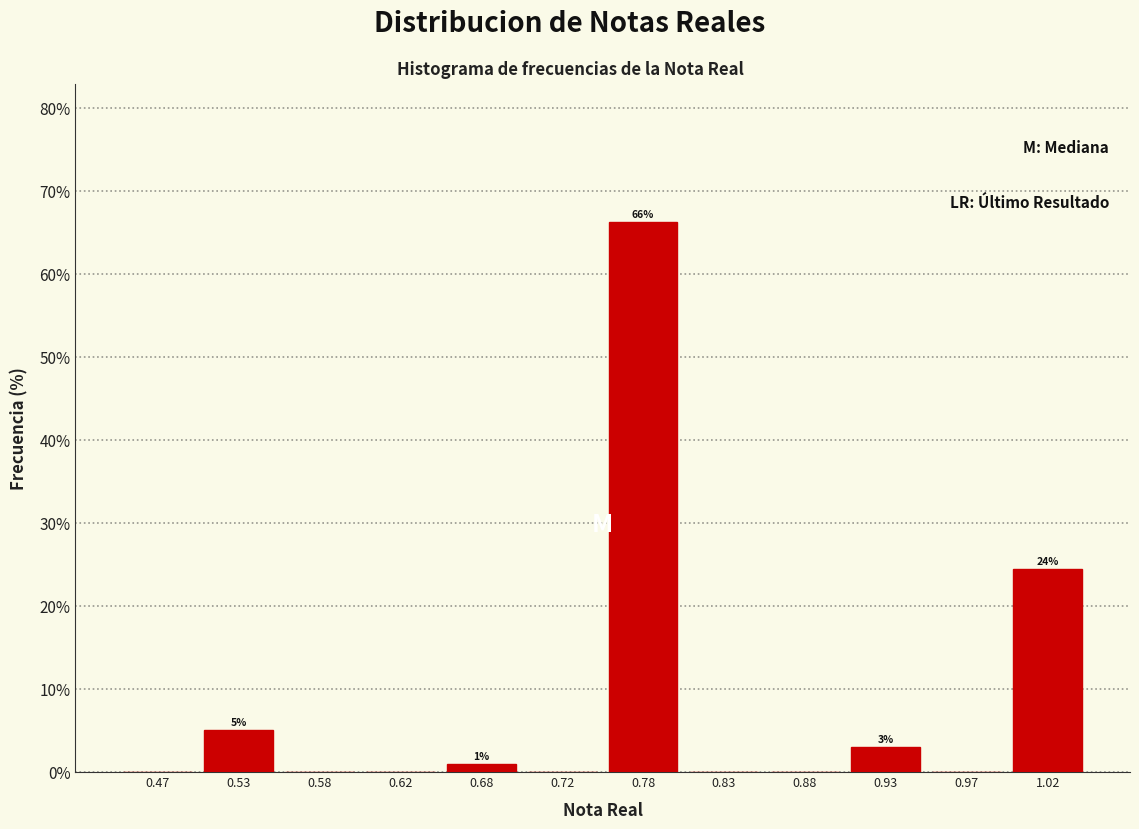

Over which range of the x-axis is the bar tallest?

0.75 to 0.80